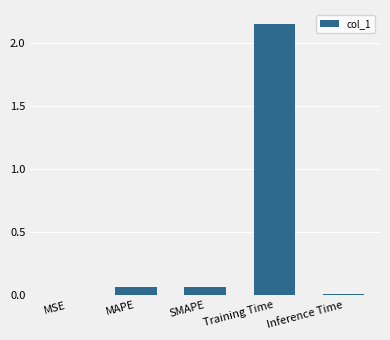

Which label corresponds to the largest value in the chart?

Training Time